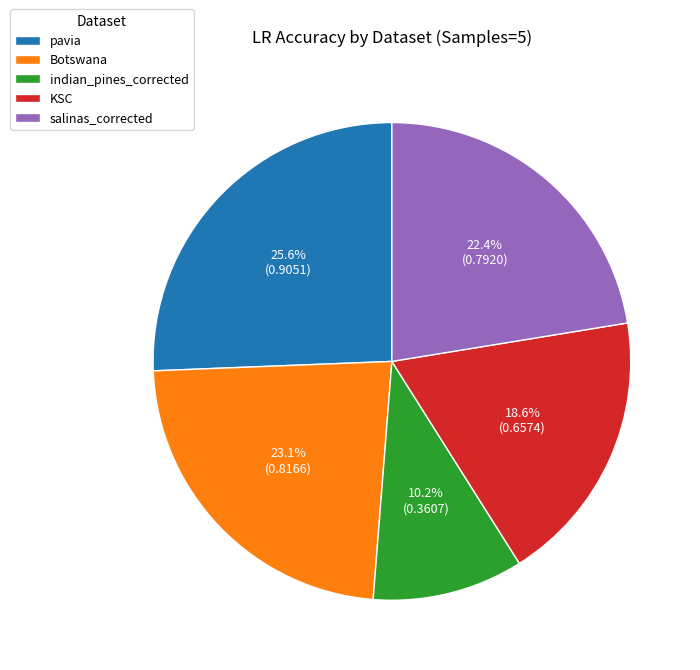

Which slice is the largest?

pavia